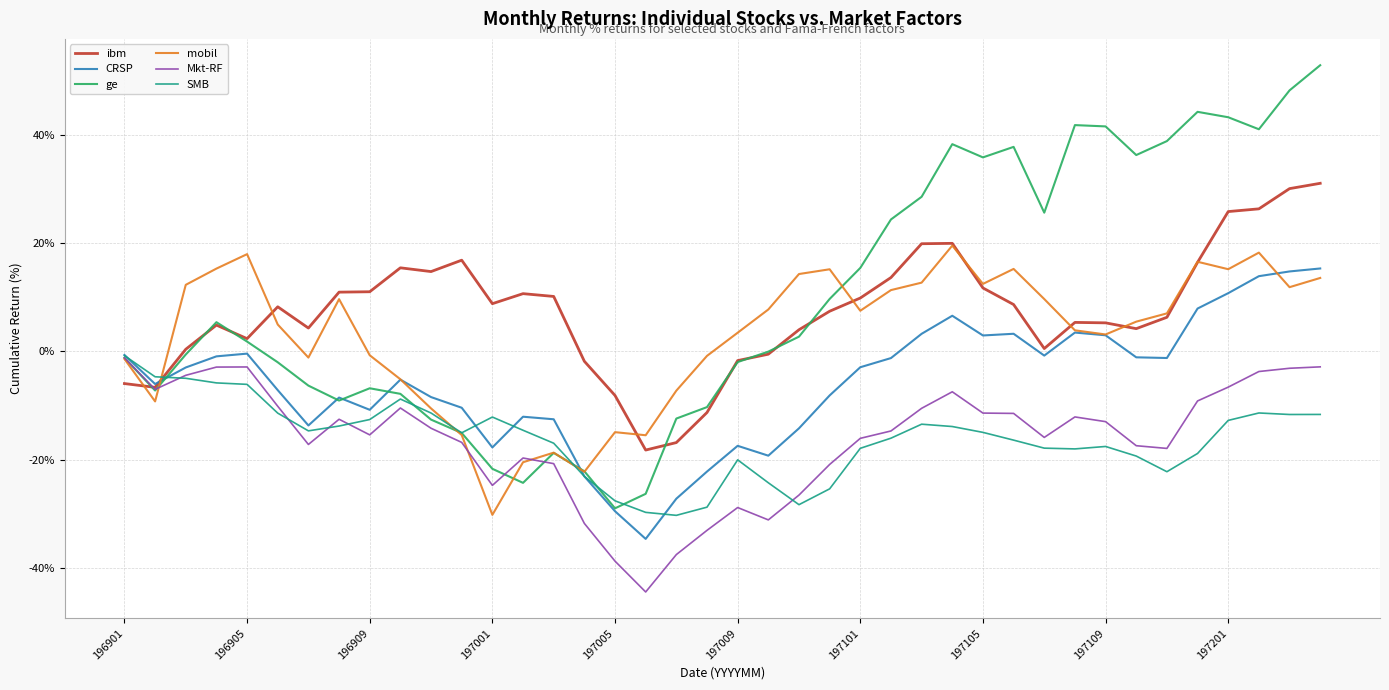

Which series has the widest spread of values?

ge